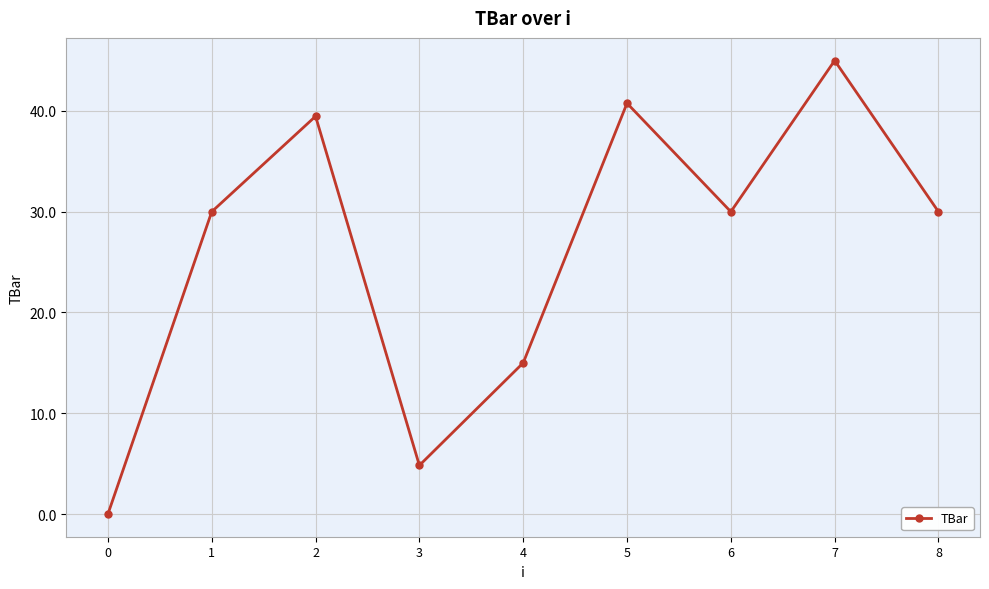

How many lines are shown in the chart?

1